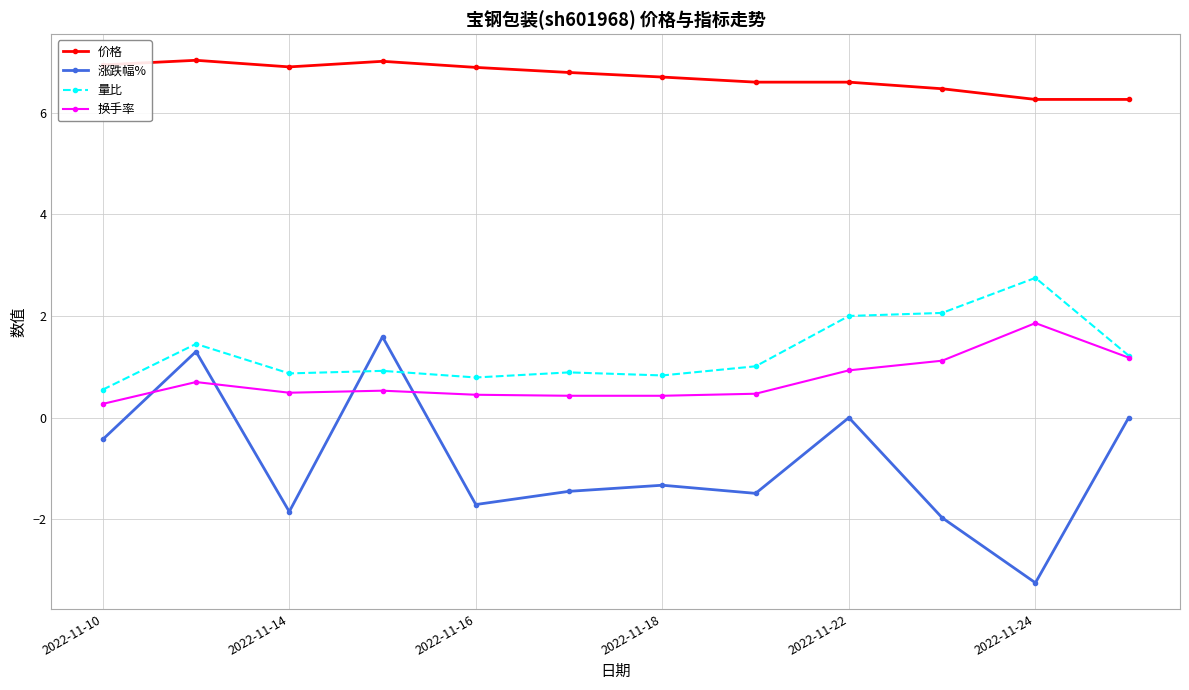

What is the value of the 价格 point at the 5th from the left?

6.9